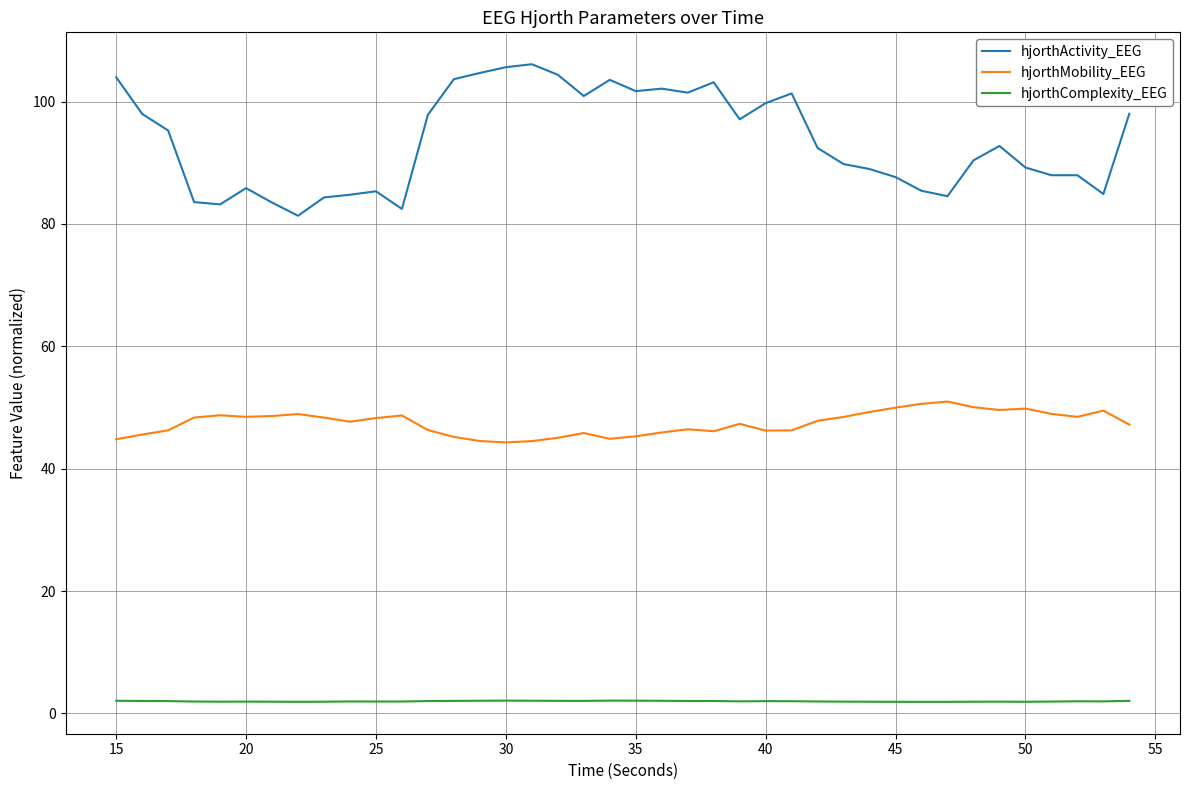

True or false: hjorthMobility_EEG and hjorthComplexity_EEG cross at least once.

False